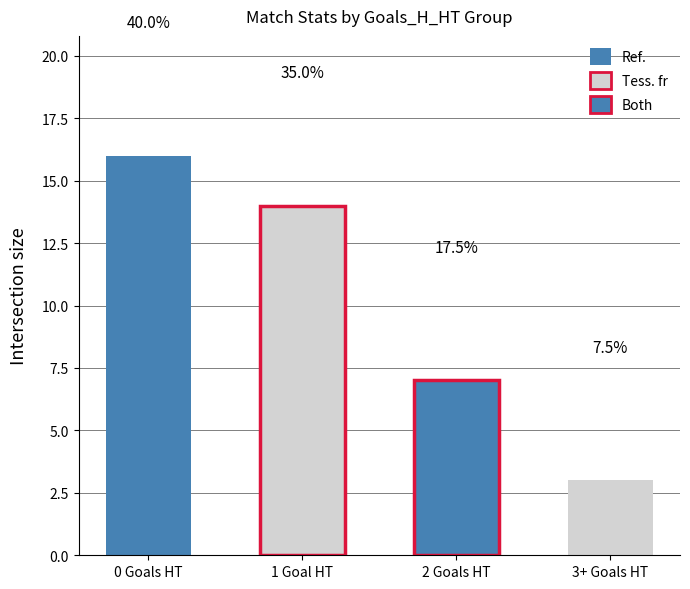

Rank the categories by value from lowest to highest.

3+ Goals HT, 2 Goals HT, 1 Goal HT, 0 Goals HT